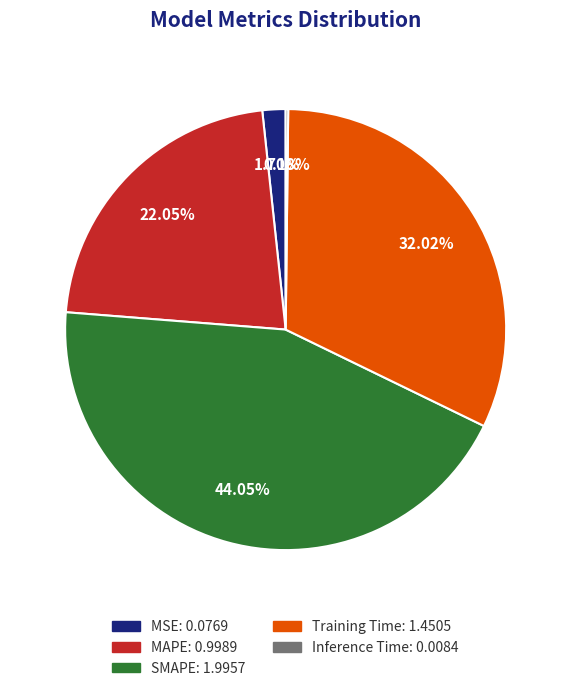

Which has a higher value, MAPE or Training Time?

Training Time